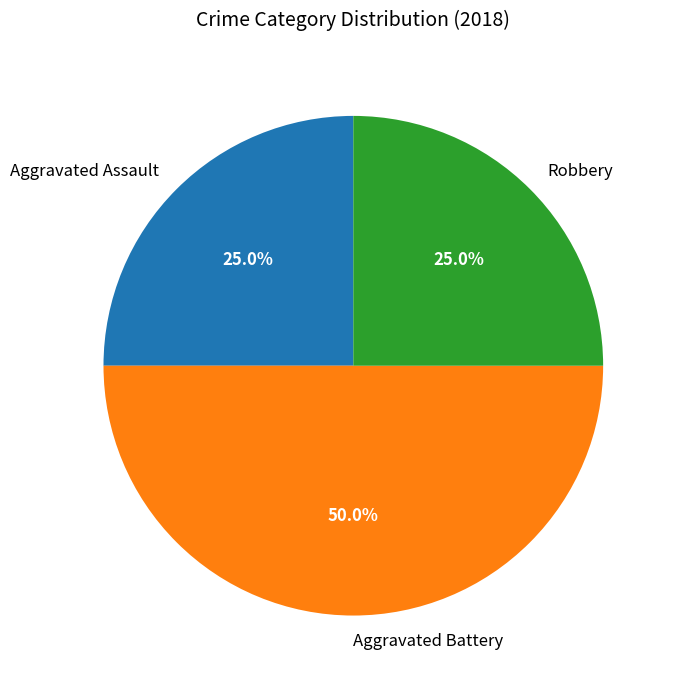

Approximately how many times larger is the value at Robbery compared to Aggravated Battery?

0.5